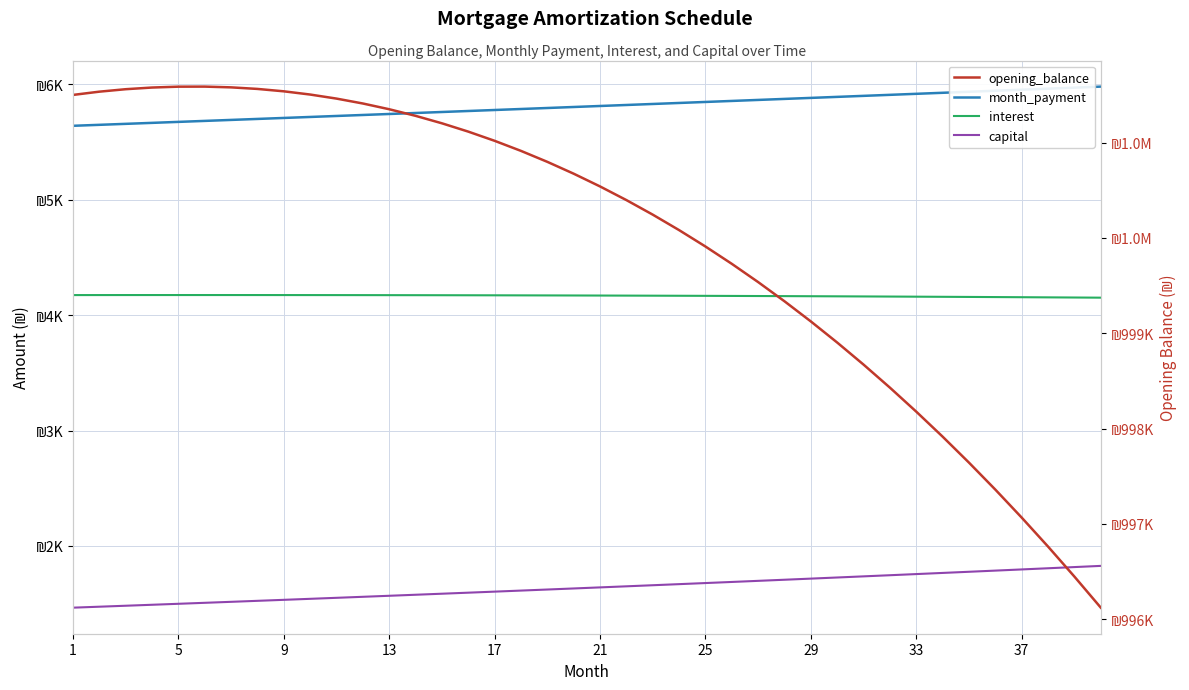

How many data points in capital are above 1641?

20